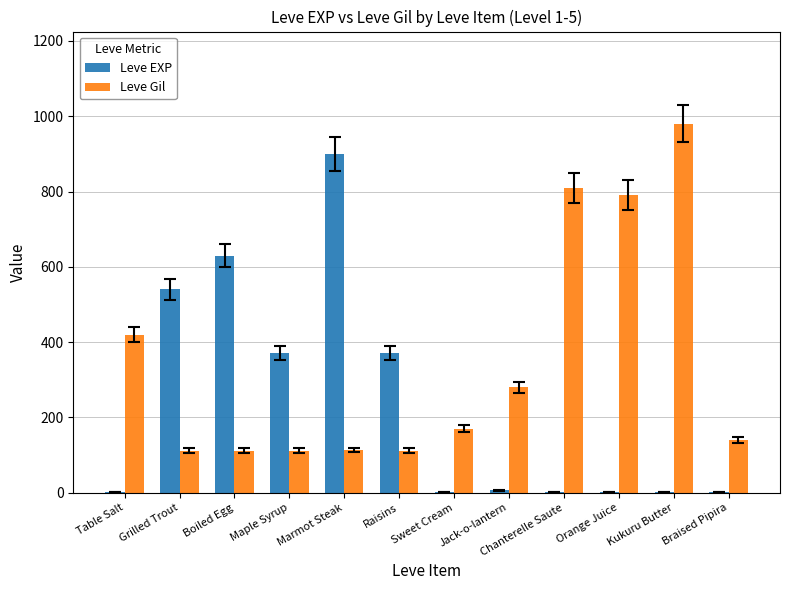

Are the bars grouped side by side (vs. stacked)?

Yes